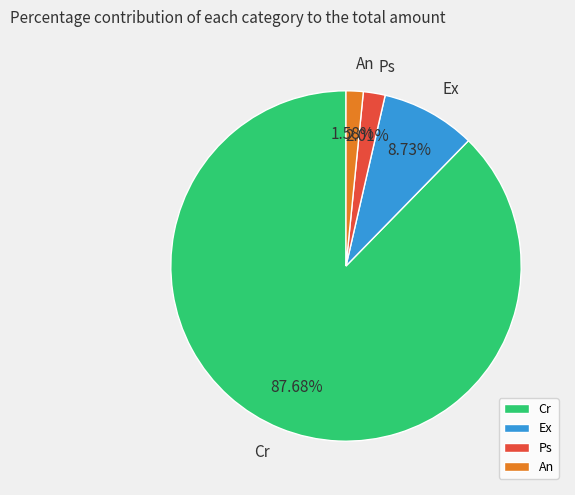

What percentage do Ex and Ps together represent?

10.7%